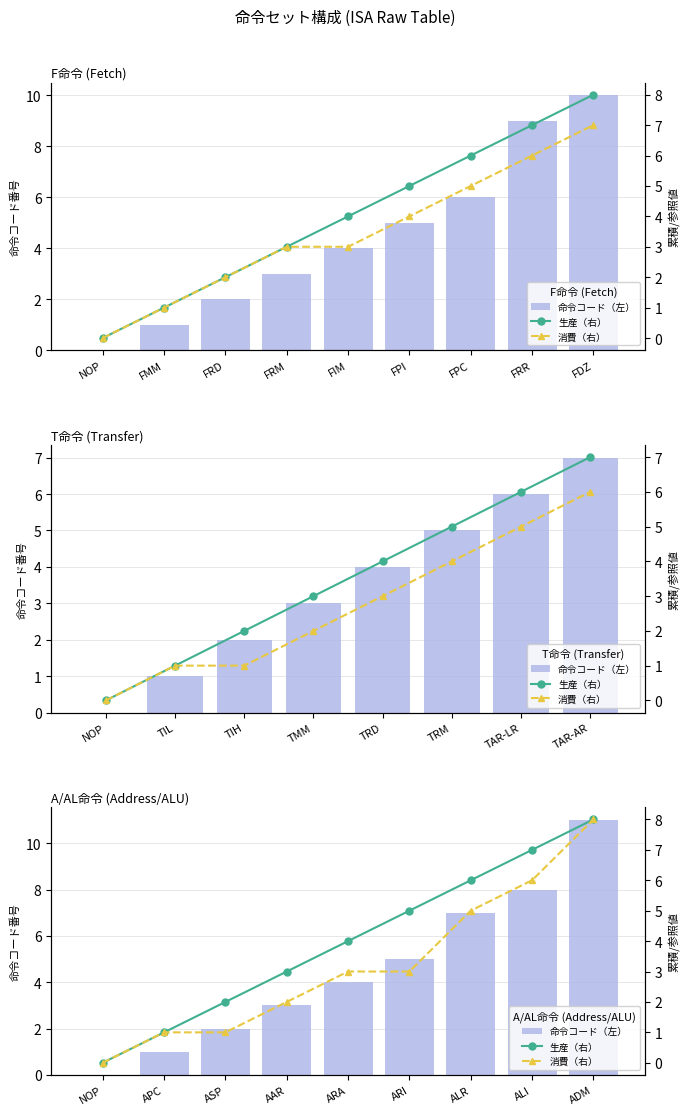

What is the greatest value displayed?

11